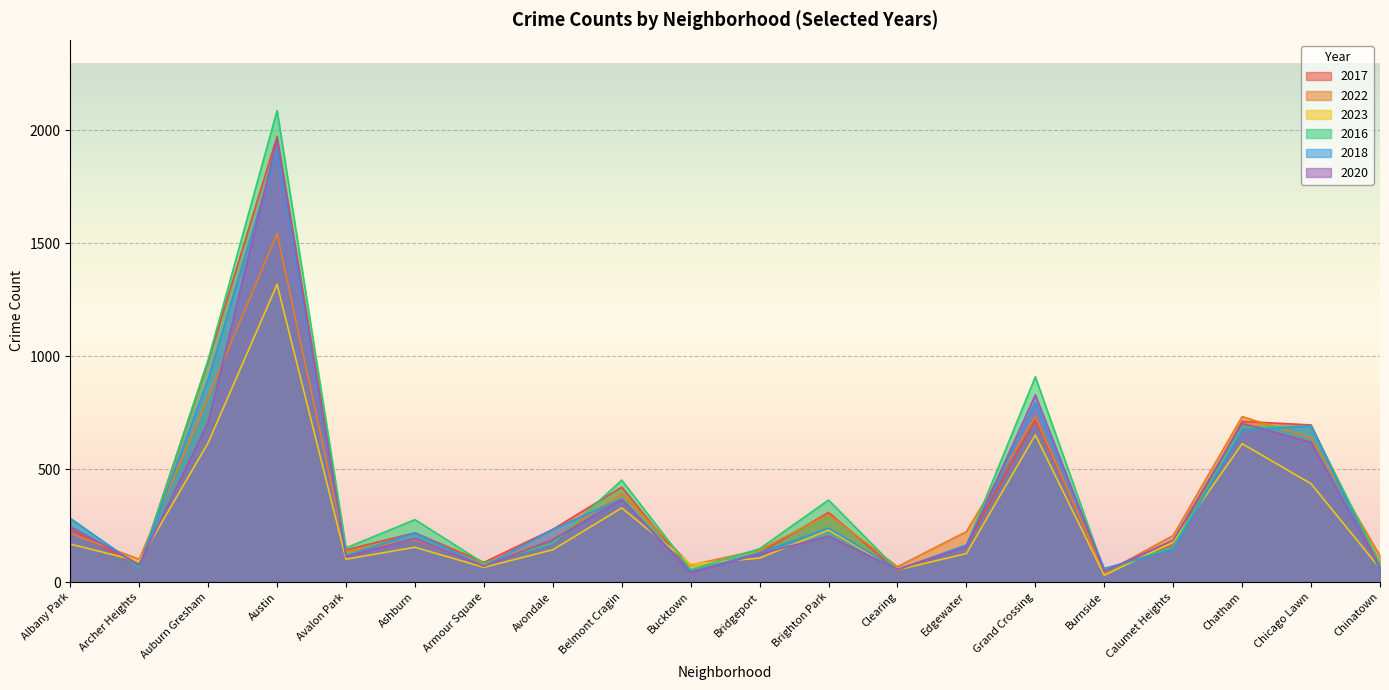

Which label corresponds to the largest value in the chart?

Austin